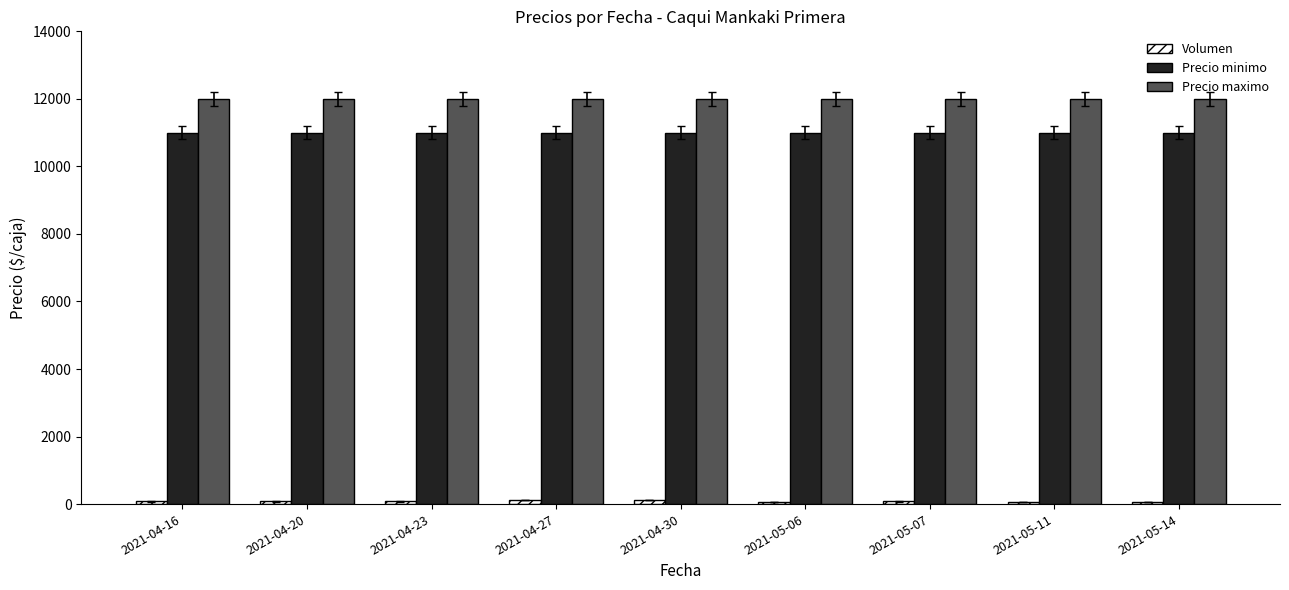

What is the highest value of the Precio minimo series?

11000